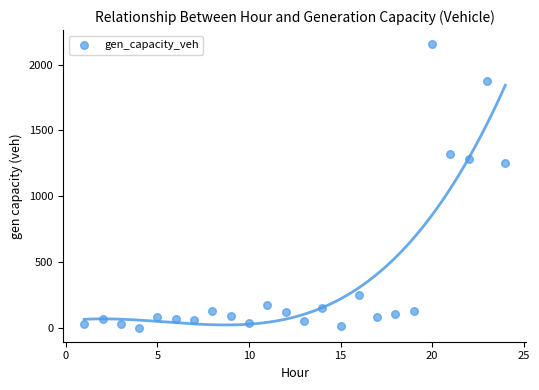

What Y value in the scatter plot is closest to 1078?

1254.5